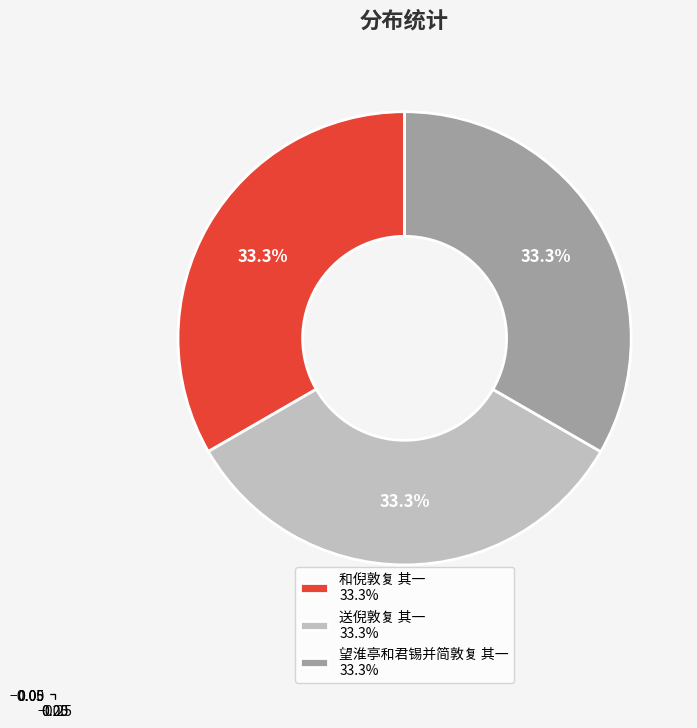

What is the ratio of the value at 望淮亭和君锡并简敦复 其一 33.3% to the value at 和倪敦复 其一 33.3%?

1.0